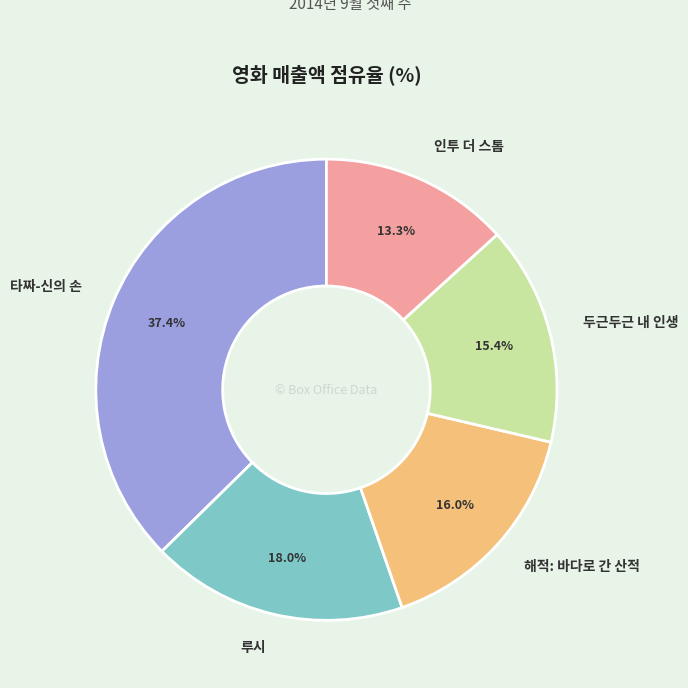

What percentage is NOT represented by 해적: 바다로 간 산적?

84.0%